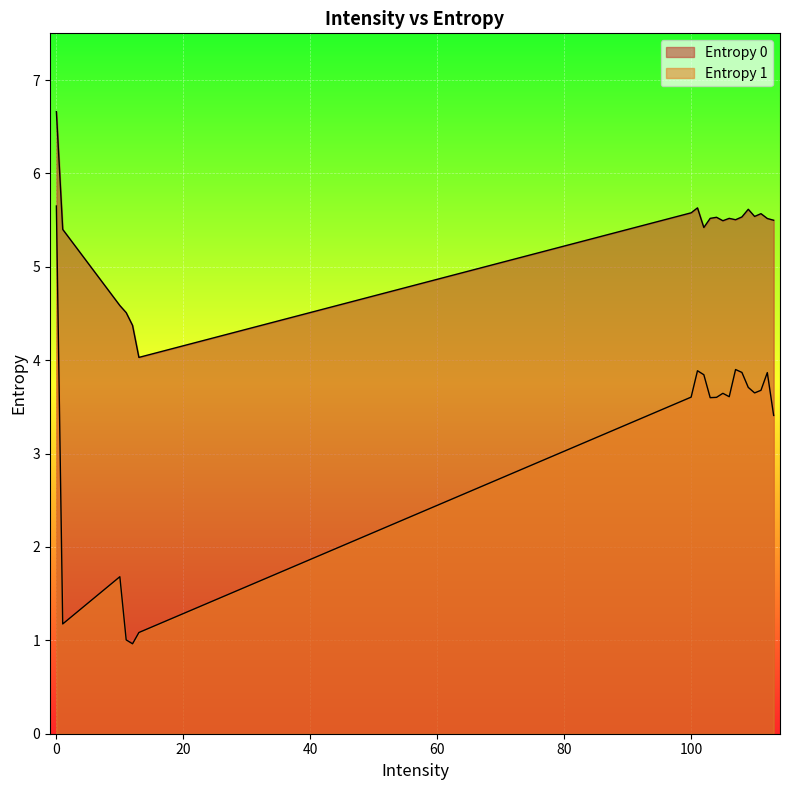

How many lines are shown in the chart?

2